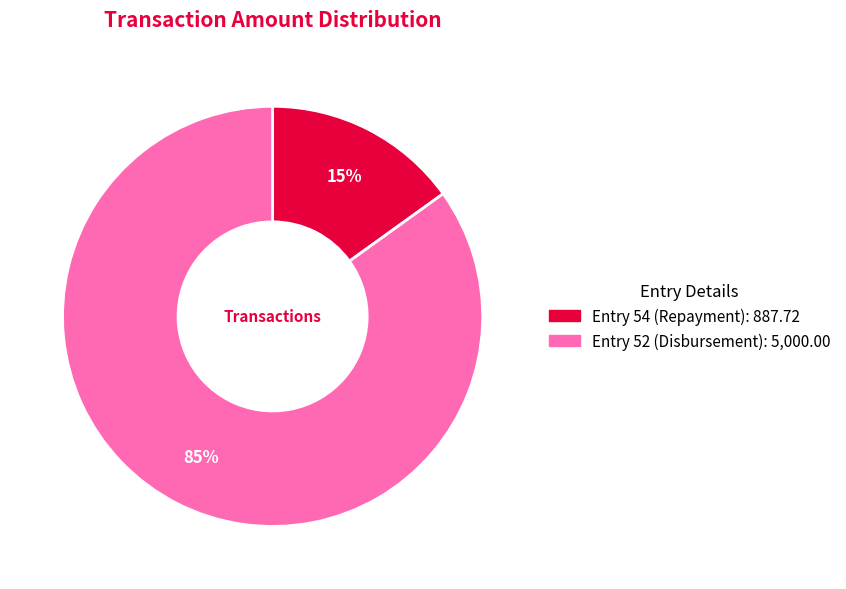

Approximately how many times larger is the value at Entry 54 (Repayment) compared to Entry 52 (Disbursement)?

0.2